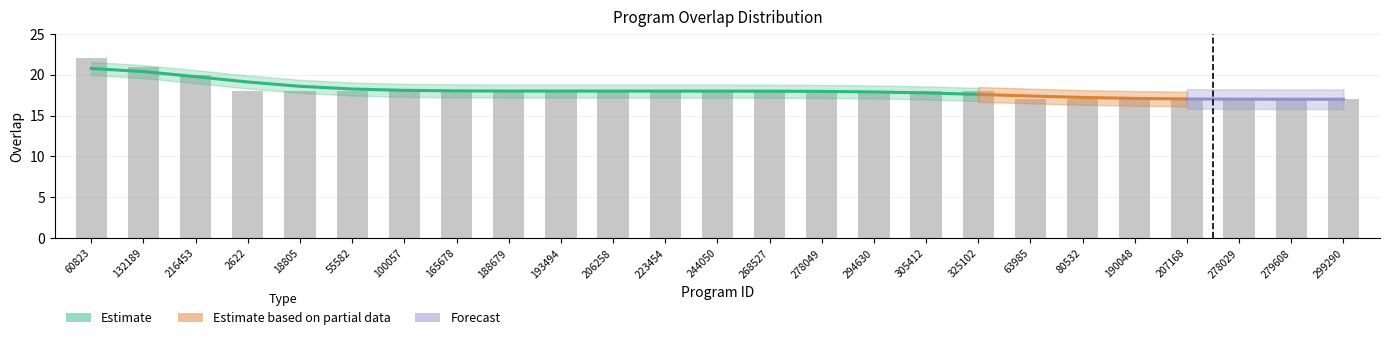

Which has a higher value, 80532 or 206258?

206258